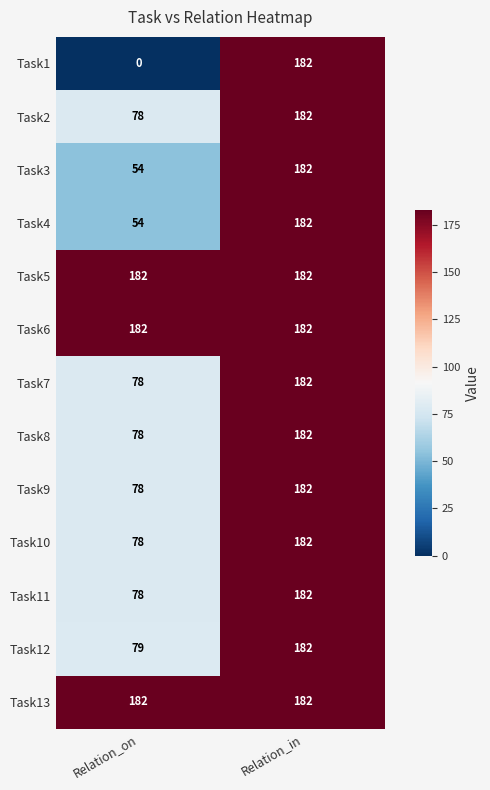

How many data points in Task12 are less than 182?

1